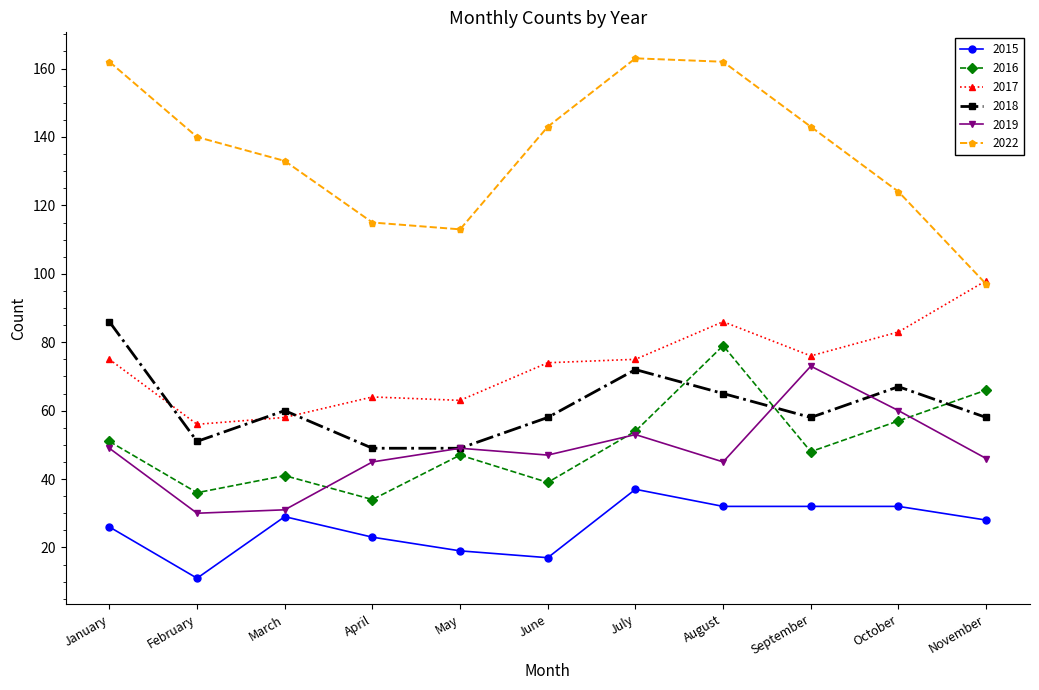

How many values in the 2016 series are below 48?

5